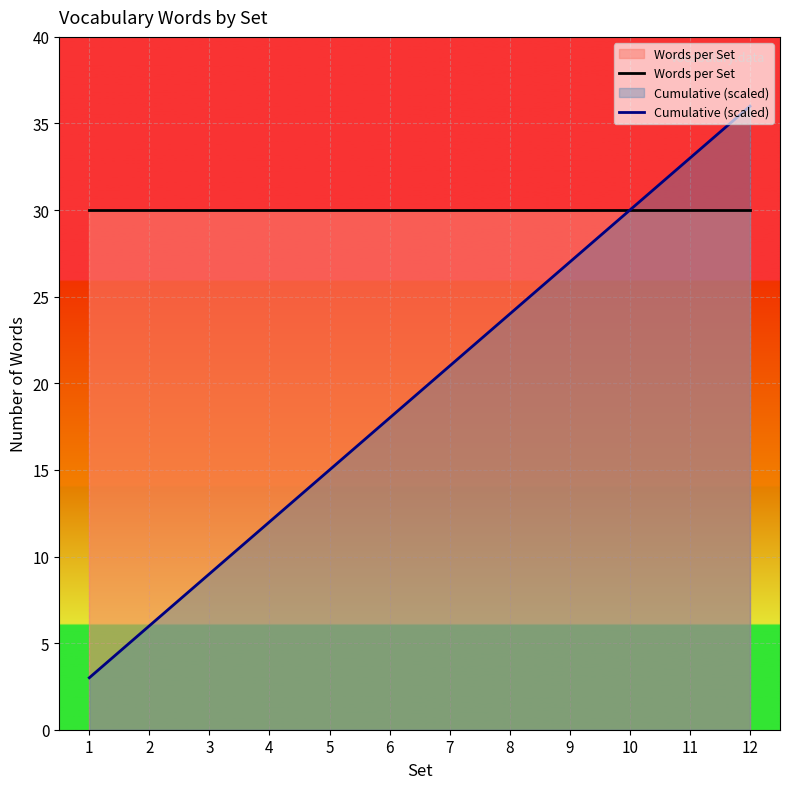

Which category has the highest value in the Words per Set series?

1